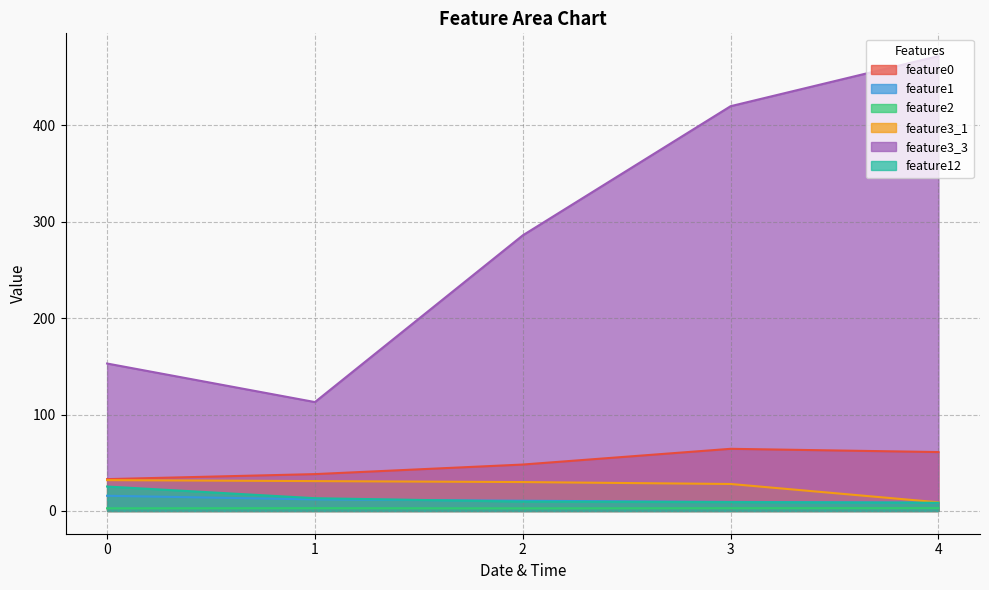

How many data points in feature3_3 are less than 286?

2